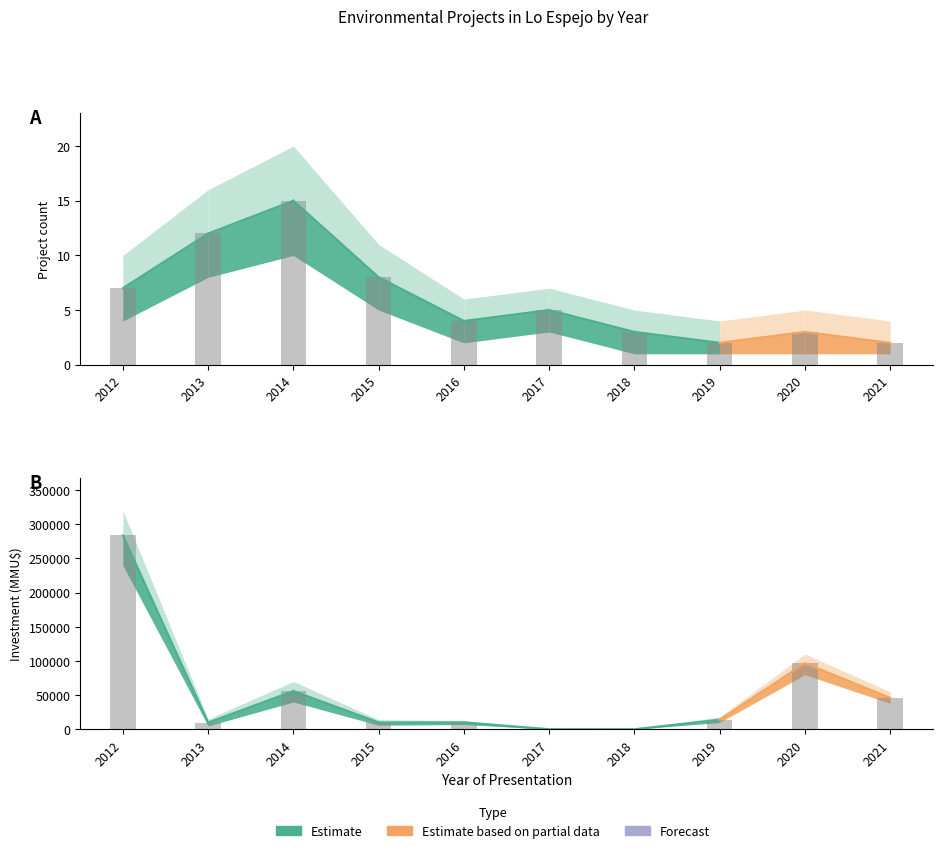

Which has a higher value, 2013 or 2016?

2013